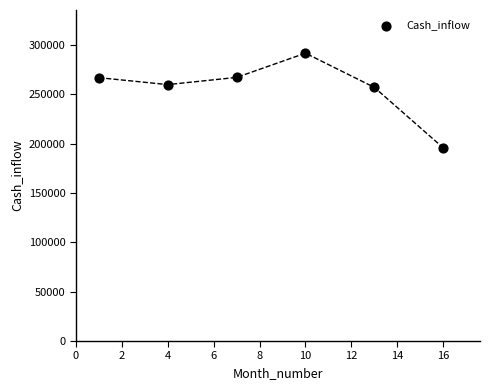

What is the average Y value?

256525